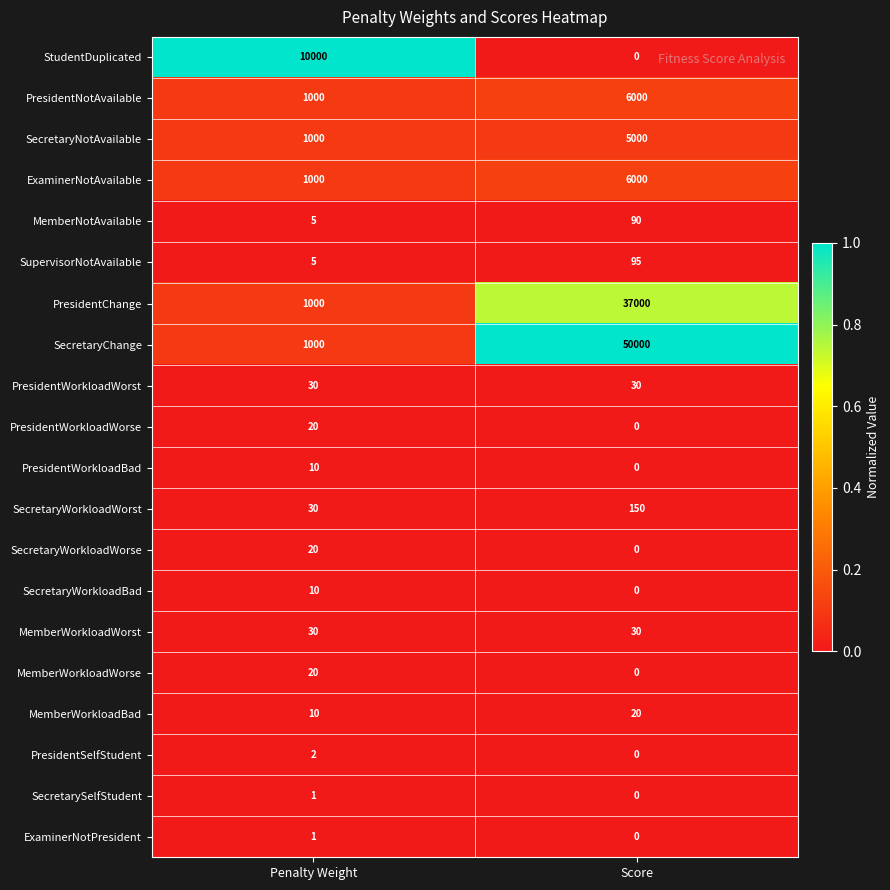

The MemberWorkloadWorst series shows 30 at Score. True or false?

True